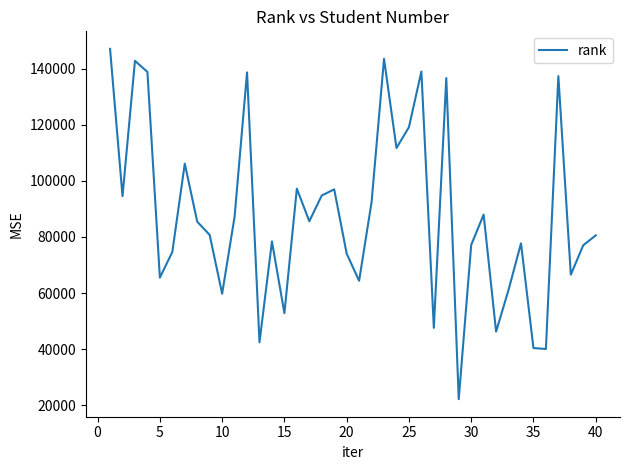

What is the difference between the maximum and minimum values?

124824